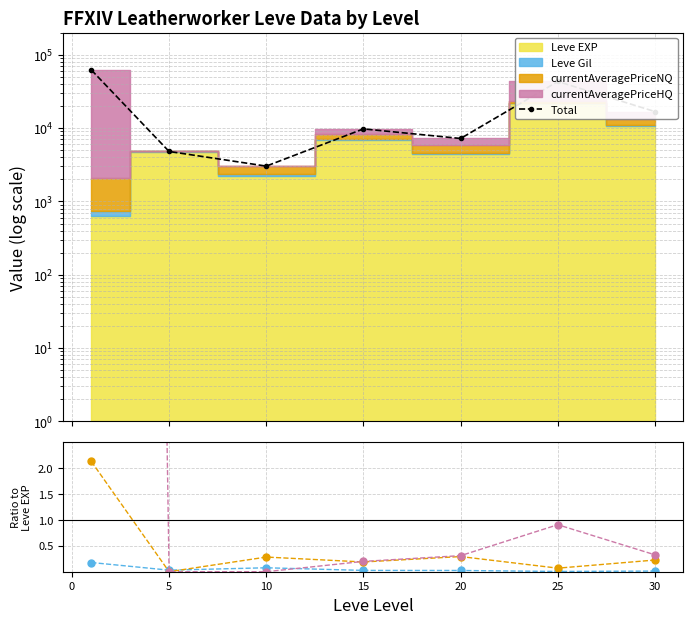

In Leve Gil, how many points are lower than both neighbors (excluding endpoints)?

2